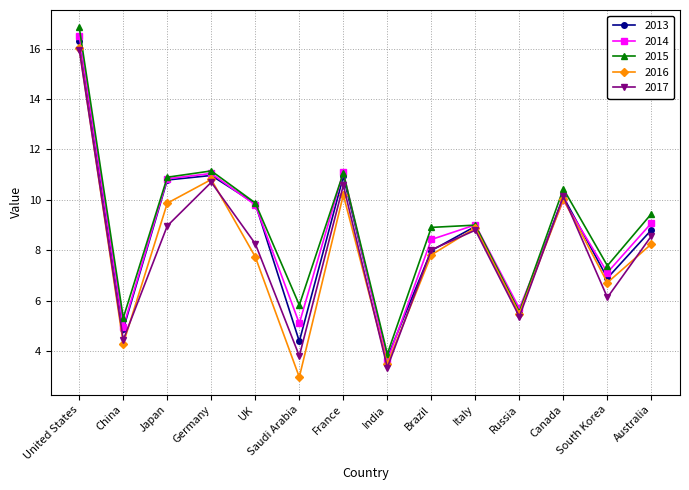

What is the label of the 12th point from the left?

Canada